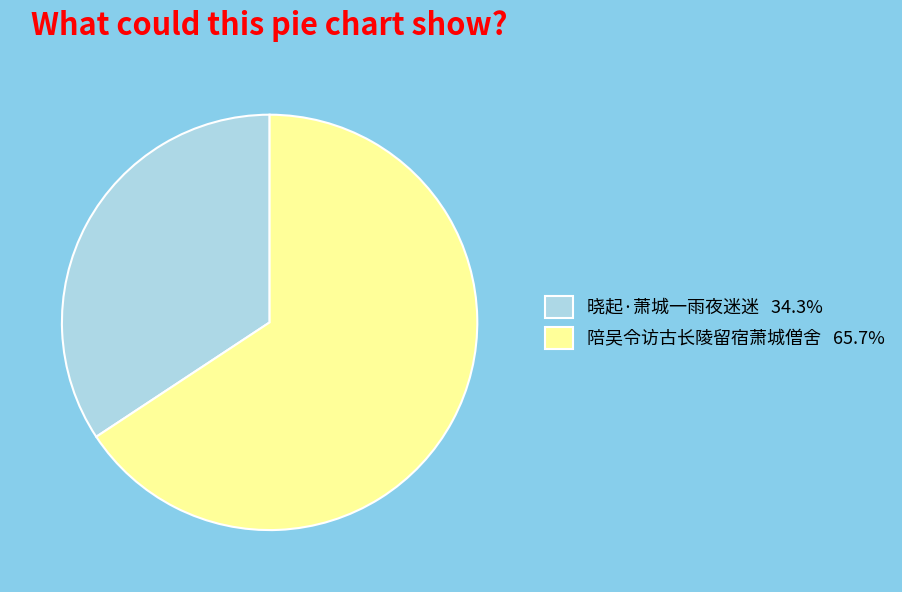

Is there a majority slice in this chart?

Yes